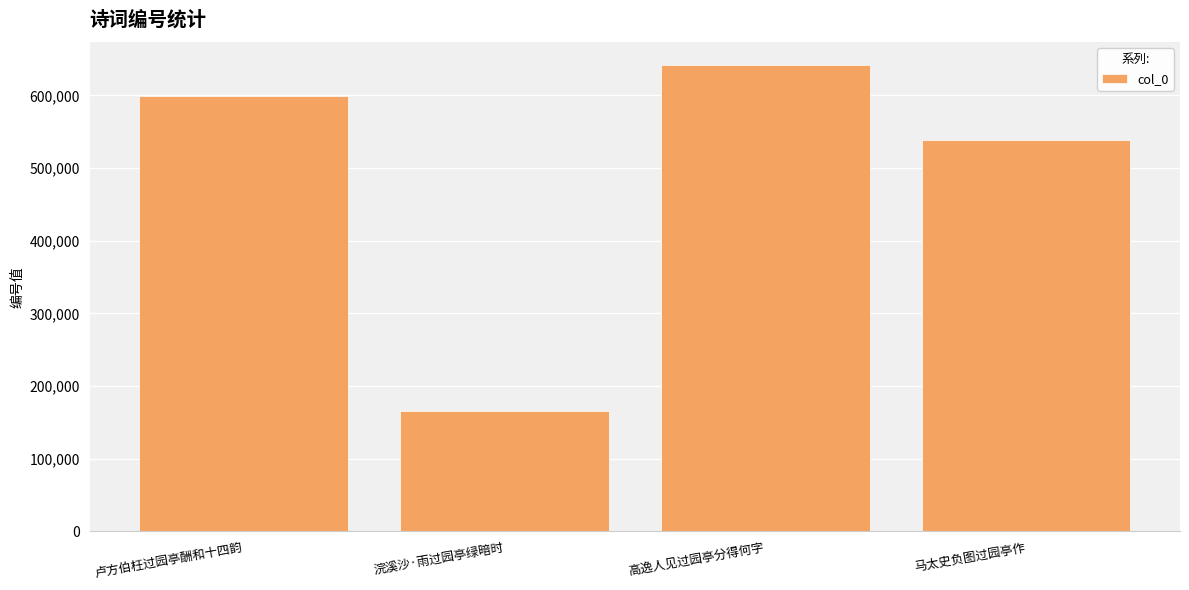

What is the sum of the values at 马太史负图过园亭作 and 高逸人见过园亭分得何字?

1179640